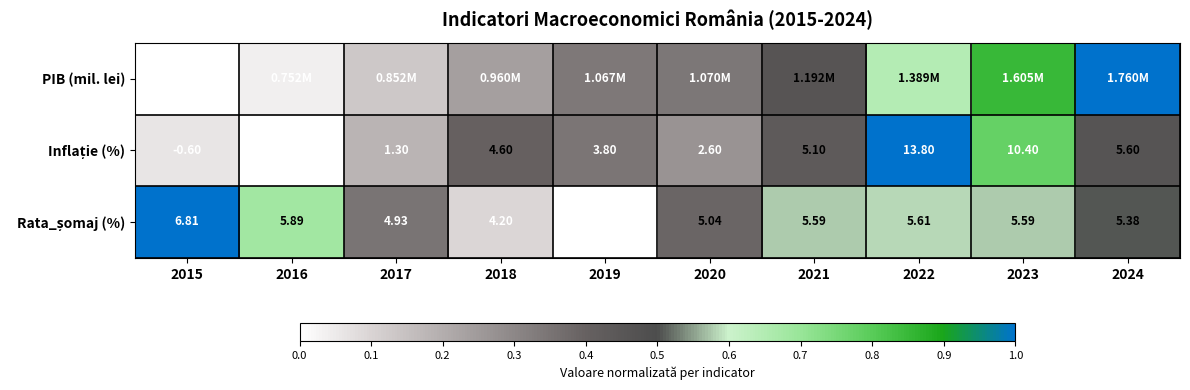

At how many categories does at least one series exceed 0?

10